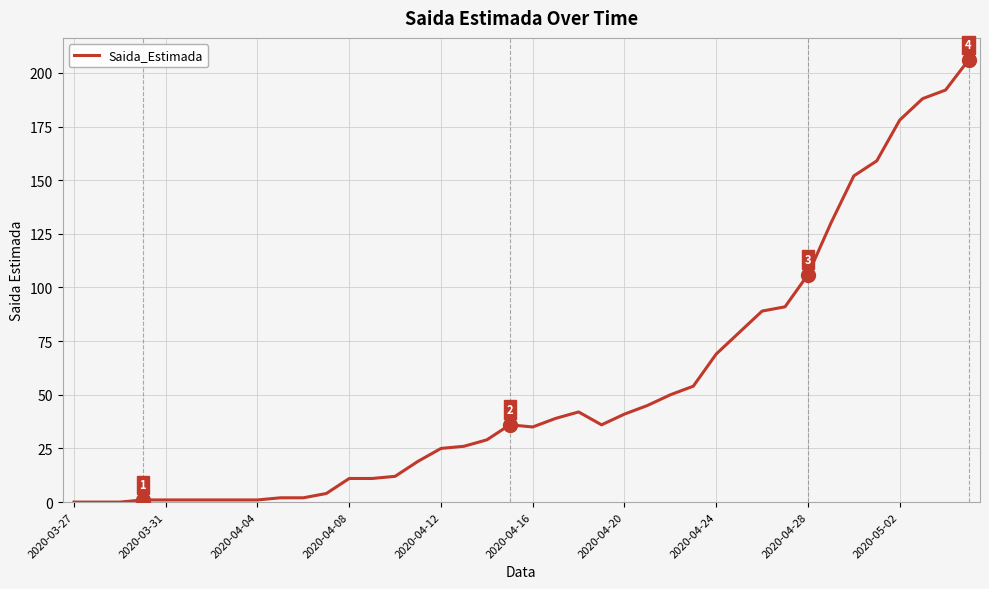

What is the maximum value shown in the chart?

206